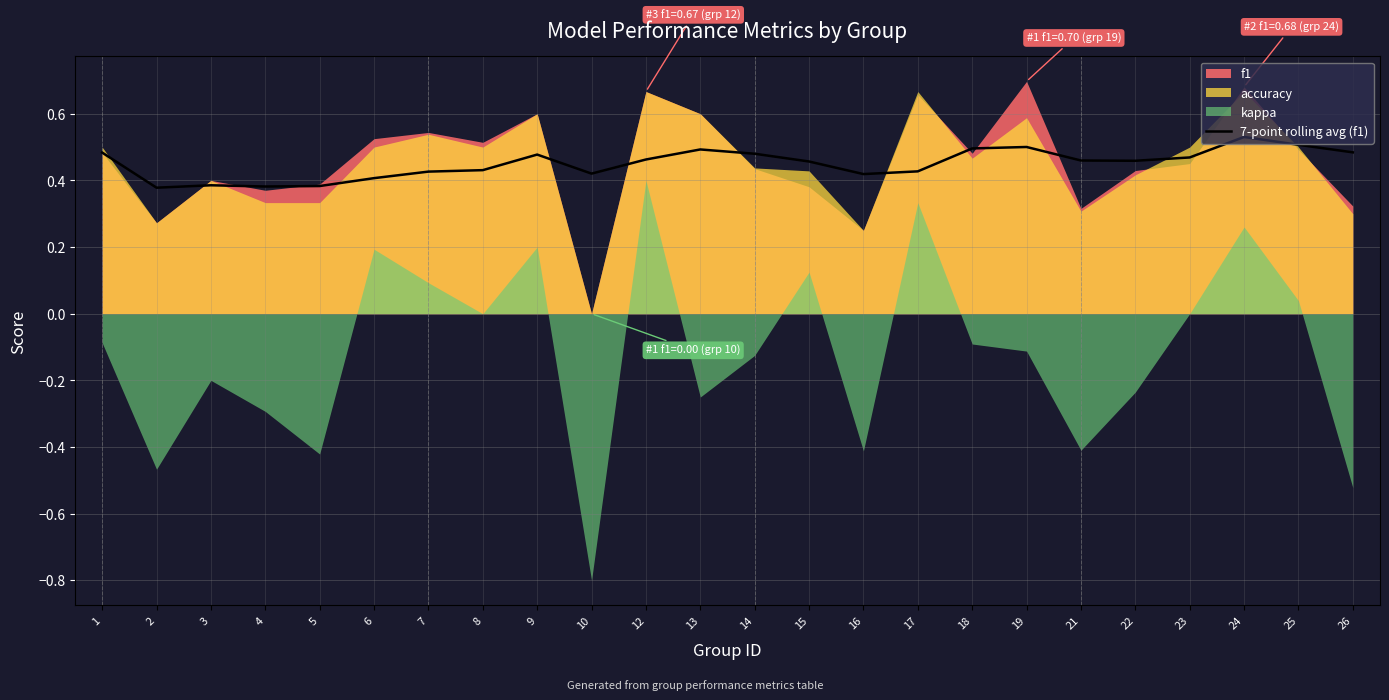

The chart shows a value of 0.4 at 8. True or false?

True